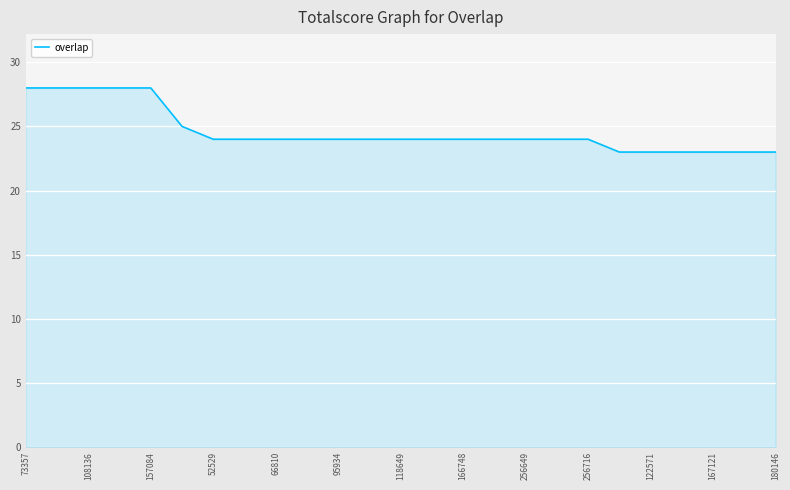

What is the maximum value shown in the chart?

28